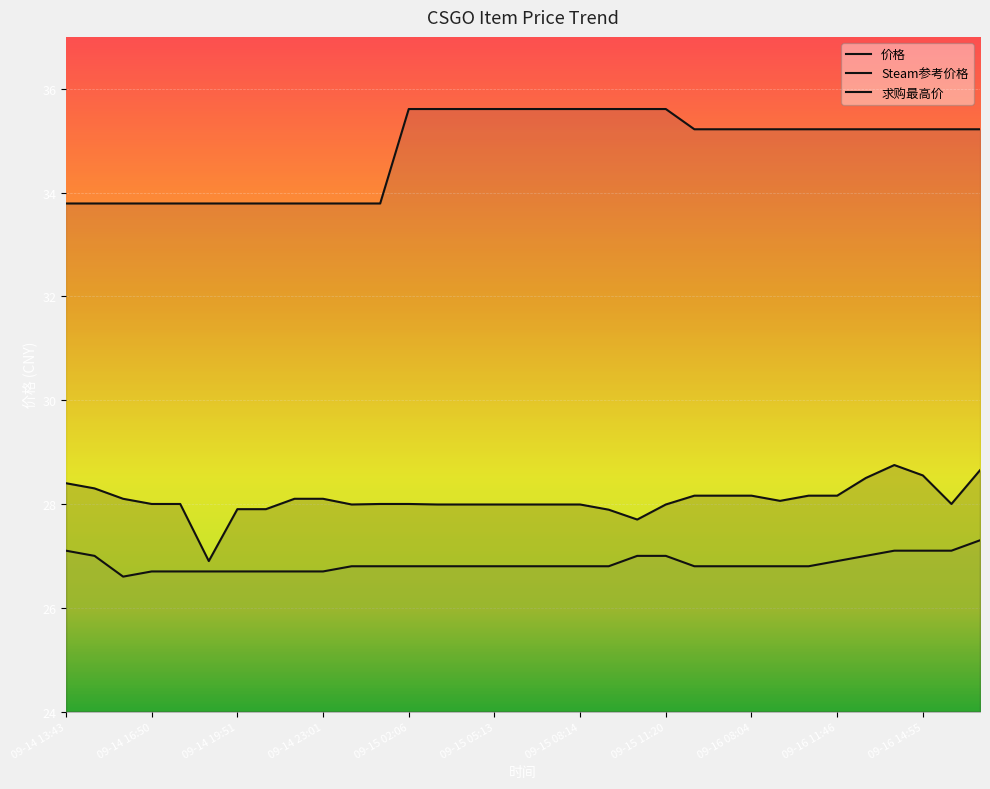

What is the label of the 32nd point from the left?

09-16 15:59